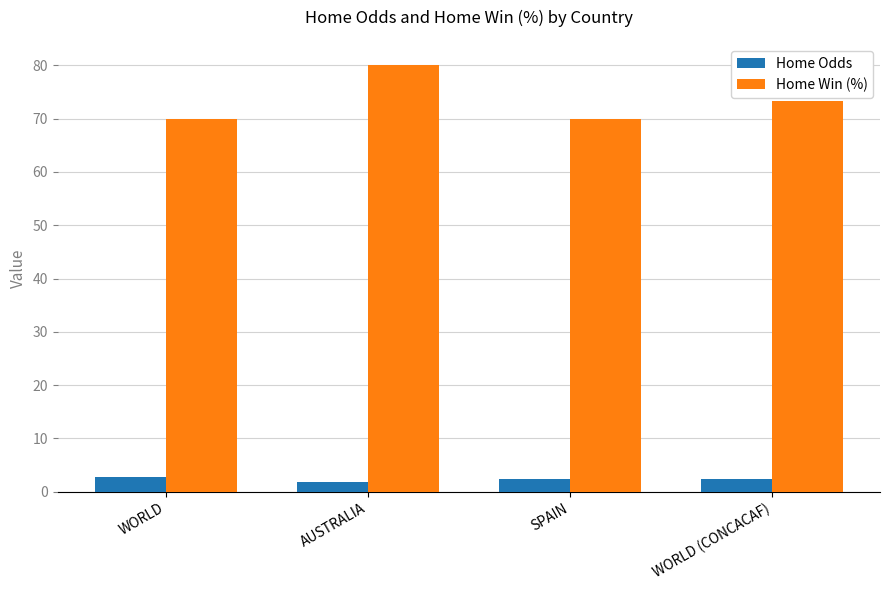

True or false: Home Odds has a value of 2.8 at WORLD.

True